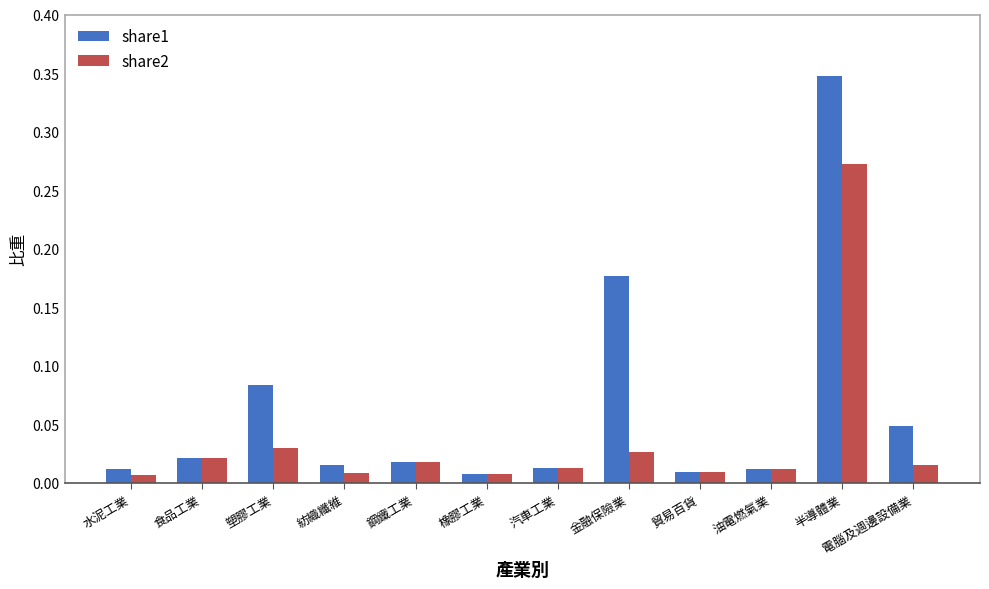

At how many categories does at least one series exceed 0?

12